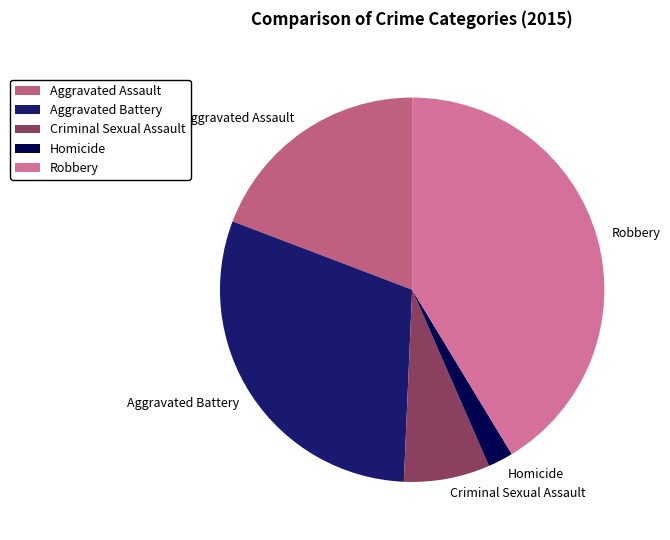

Which has a higher value, Criminal Sexual Assault or Aggravated Assault?

Aggravated Assault